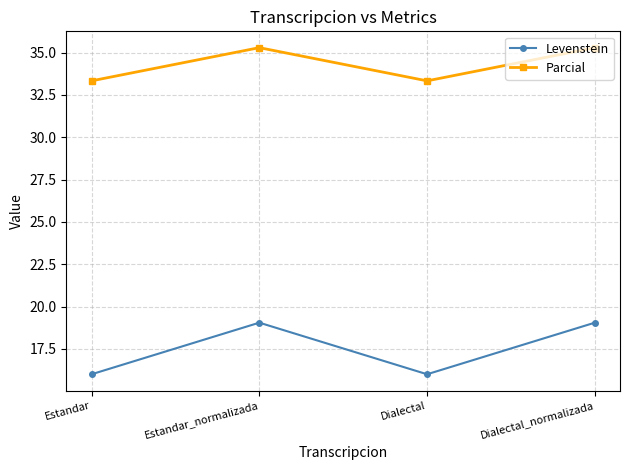

Reading left to right, what are all the values shown in this chart?

Levenstein: 16.0	19.0	16.0	19.0
Parcial: 33.3	35.3	33.3	35.3